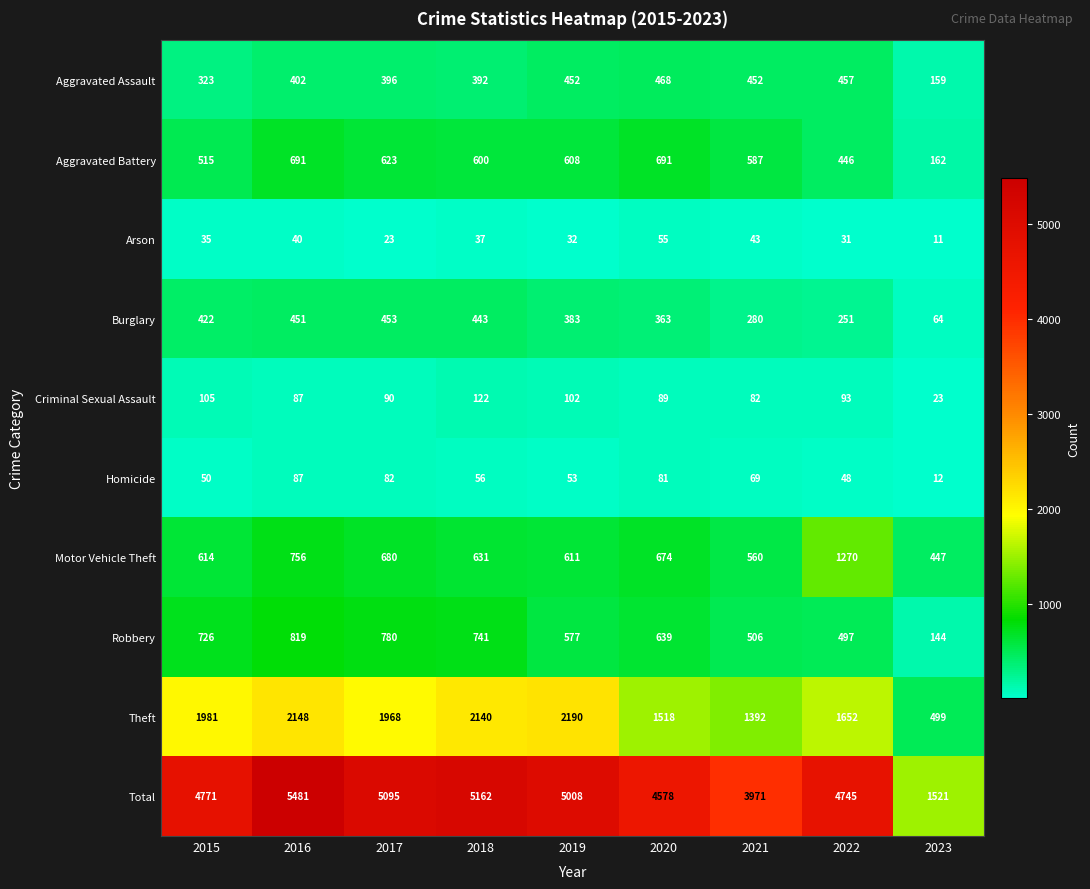

How many distinct data groups are displayed?

10